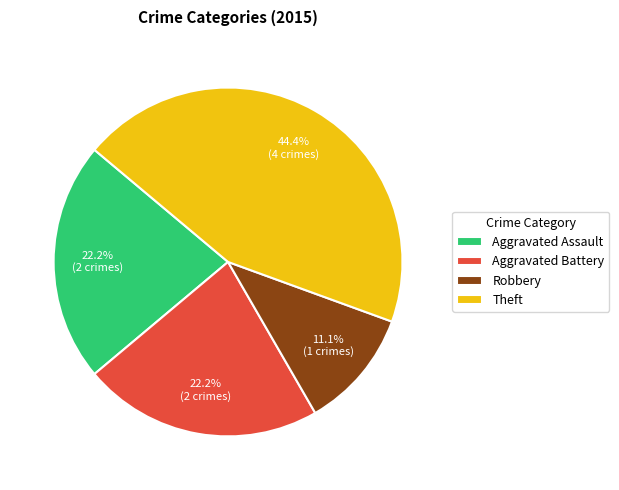

How much of the chart is everything except Theft?

55.6%